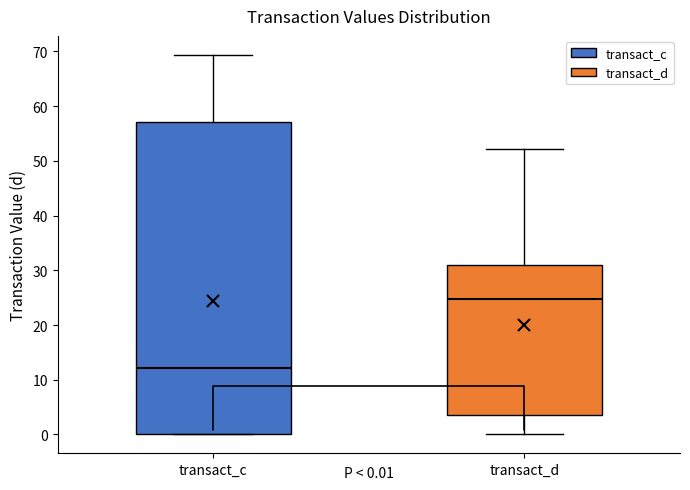

Comparing the boxes themselves (not the whiskers), which one is the tallest?

transact_c